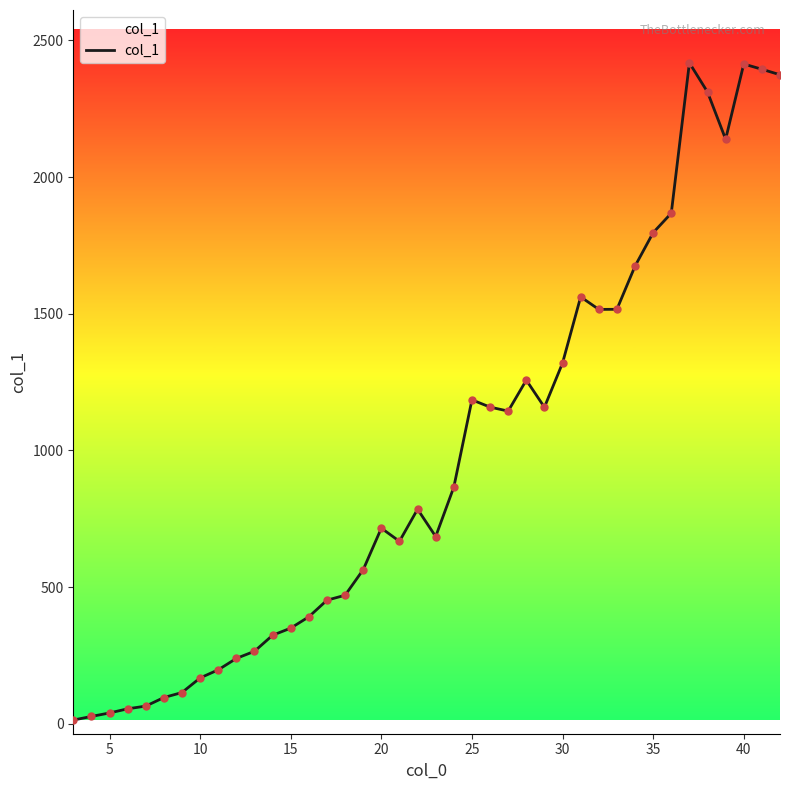

What is the difference between the maximum and minimum values?

2404.3